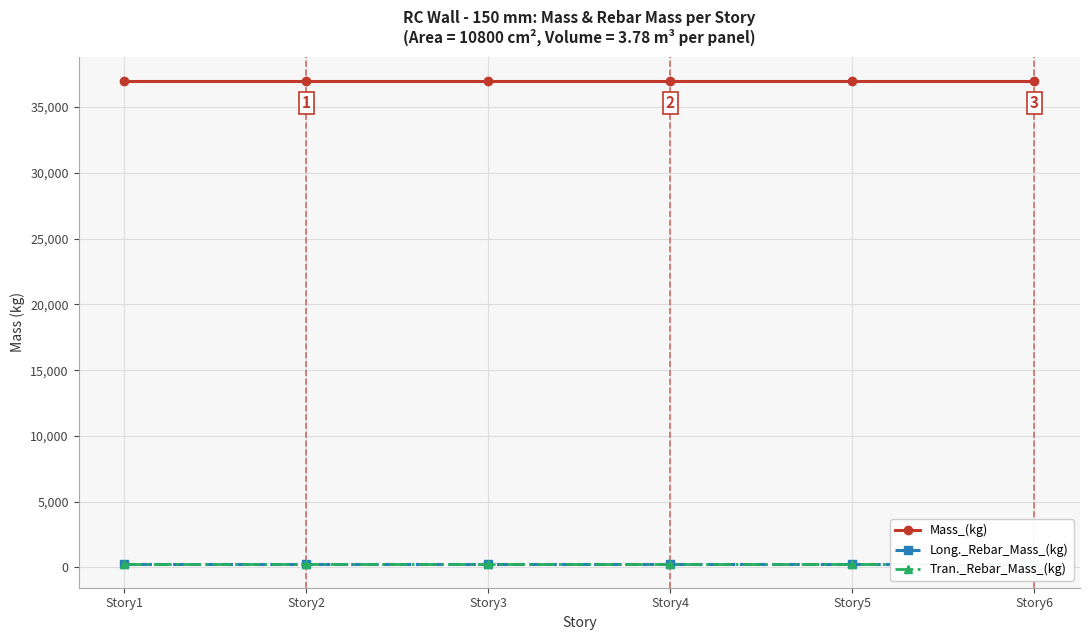

True or false: Mass_(kg) and Long._Rebar_Mass_(kg) intersect in this chart.

False